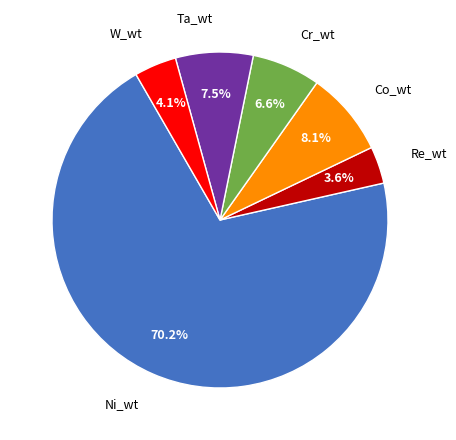

Does any single category account for the majority?

Yes